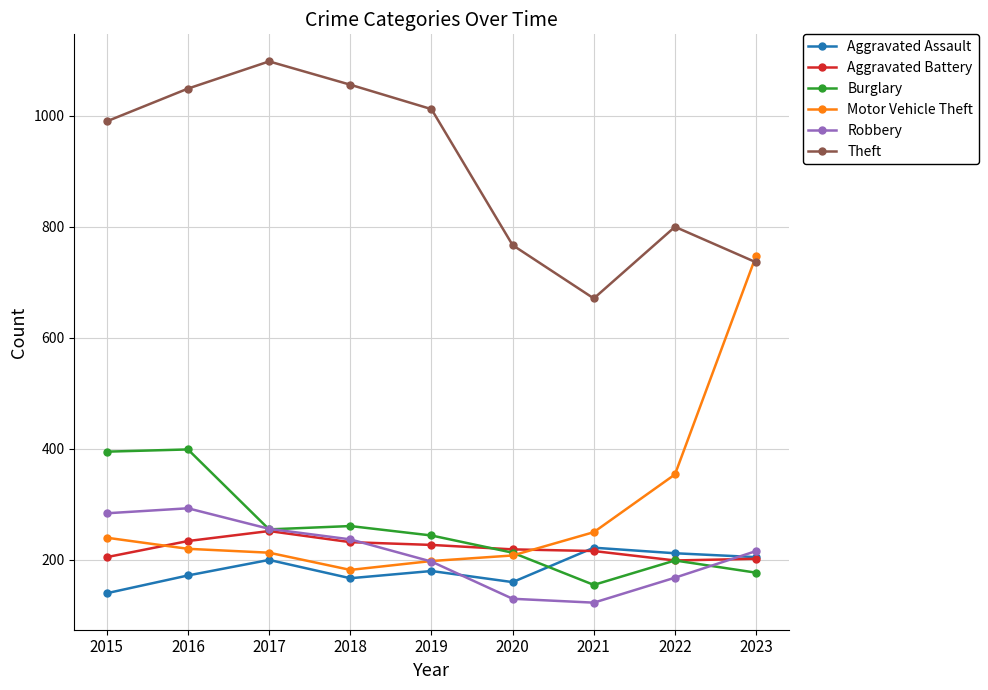

How many times do Aggravated Battery and Motor Vehicle Theft cross each other?

2